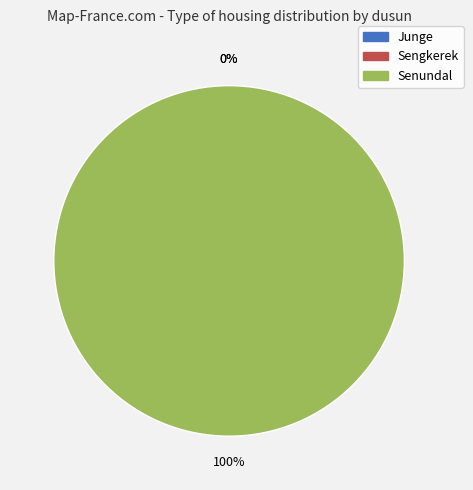

How many segments does this pie chart have?

3